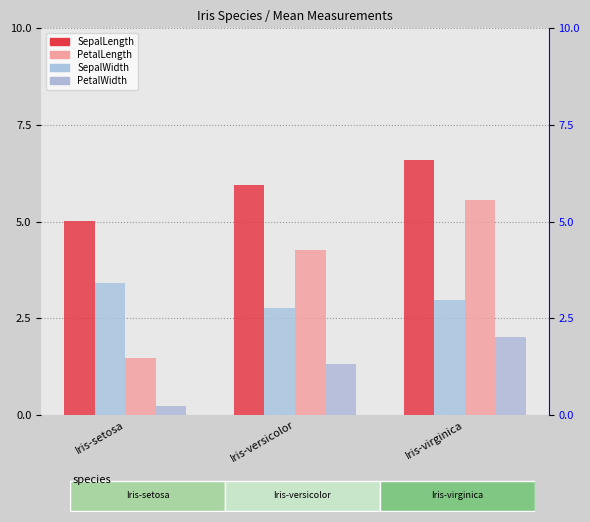

Reading left to right, extract all data points from this chart.

SepalLength: Iris-setosa=5.0	Iris-versicolor=5.9	Iris-virginica=6.6
SepalWidth: Iris-setosa=3.4	Iris-versicolor=2.8	Iris-virginica=3.0
PetalLength: Iris-setosa=1.5	Iris-versicolor=4.3	Iris-virginica=5.6
PetalWidth: Iris-setosa=0.2	Iris-versicolor=1.3	Iris-virginica=2.0